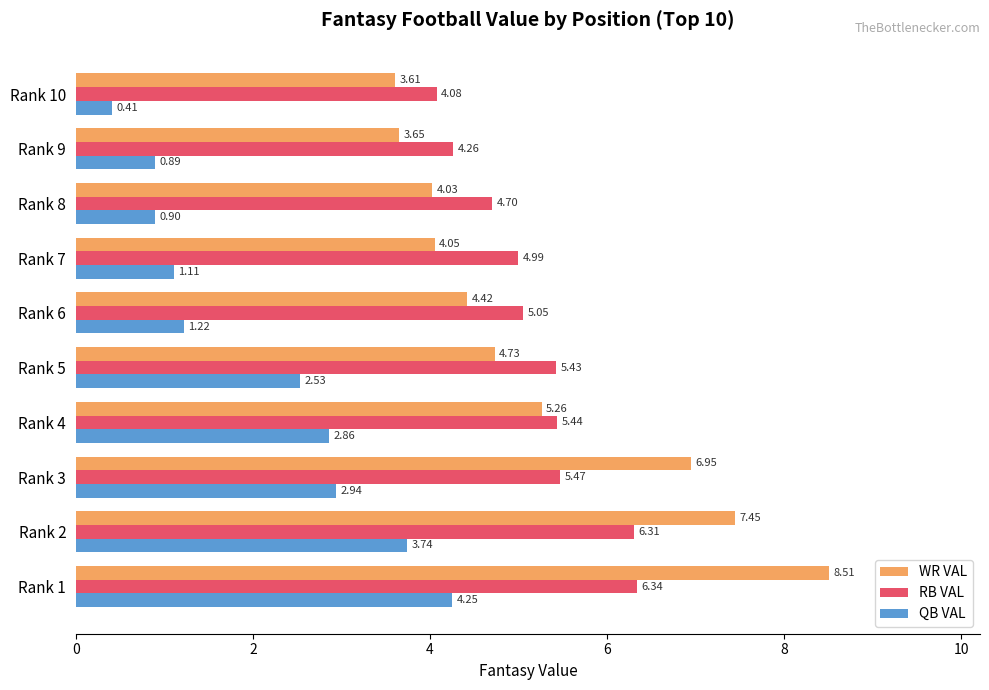

At how many categories does at least one series exceed 3?

10